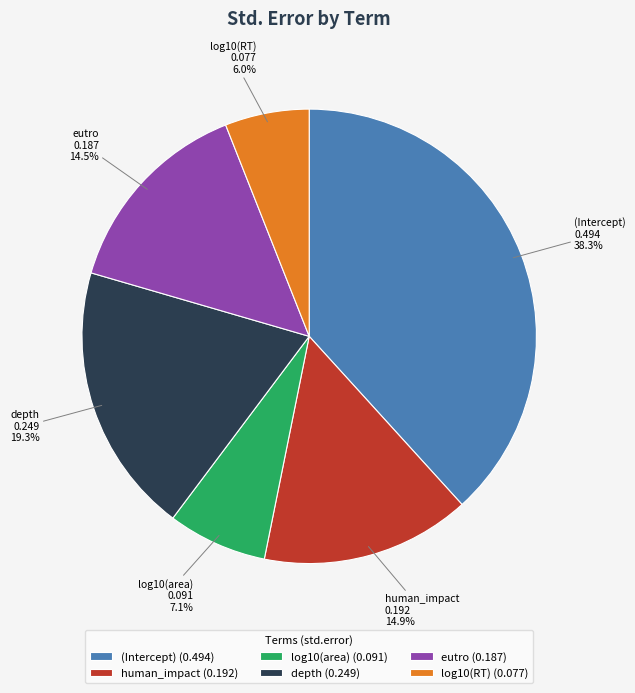

Is it true that log10(RT) is 6% of the pie?

True